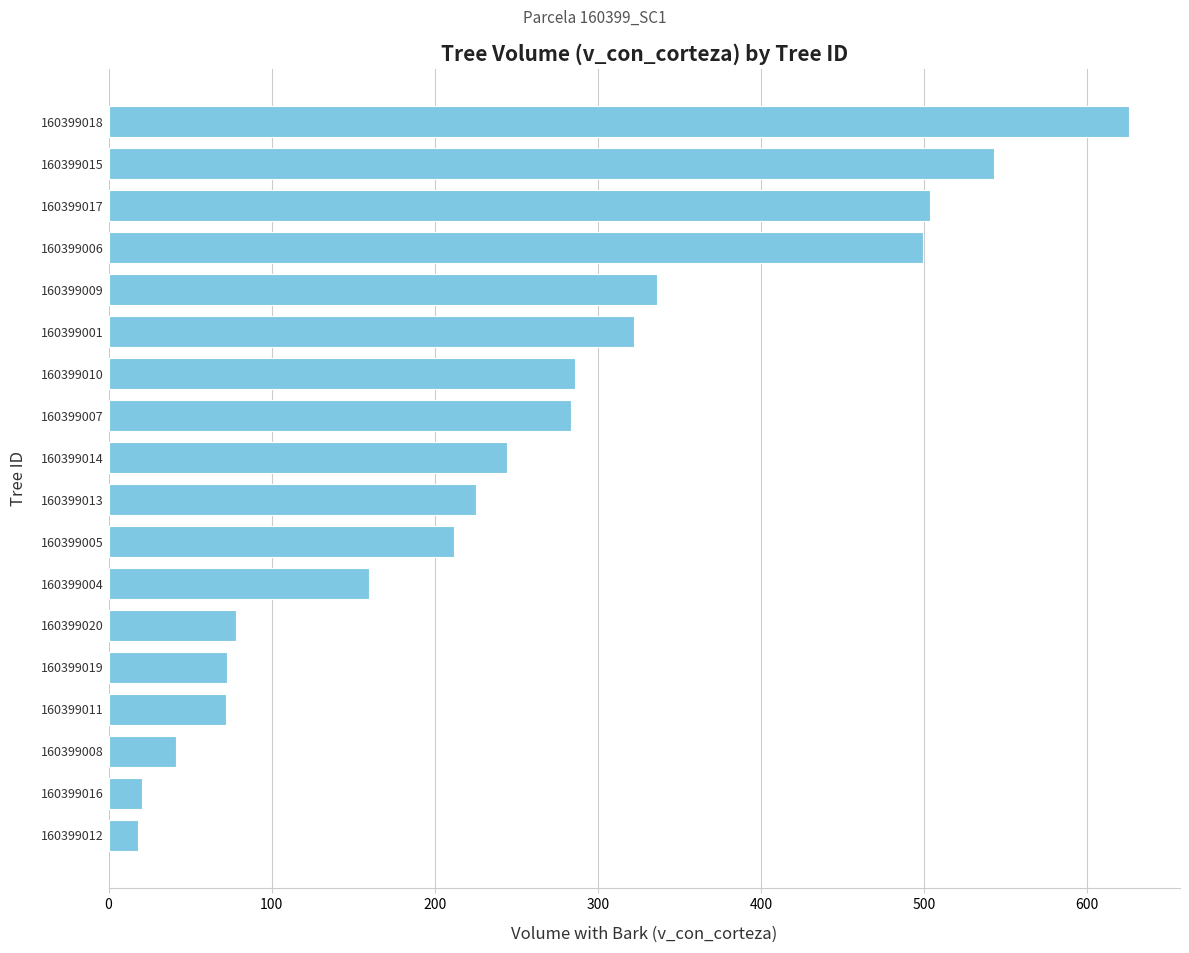

What is the change in value from 160399012 to 160399018?

+607.8